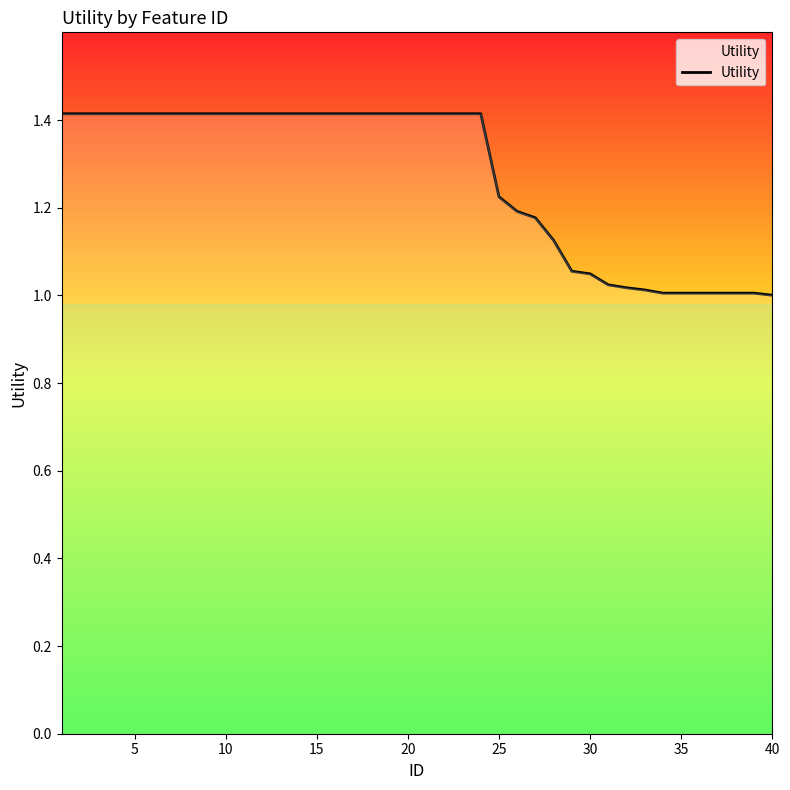

What is the difference between the maximum and minimum values?

0.4